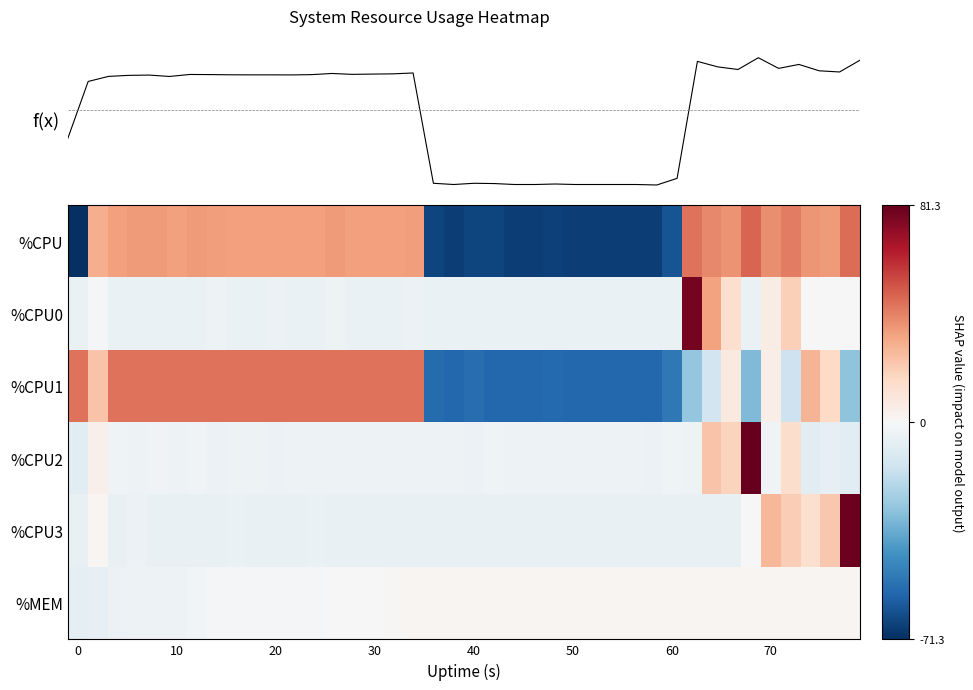

Rank the series by their maximum value, from lowest to highest.

%MEM, %CPU1, %CPU, %CPU0, %CPU3, %CPU2, f(x)